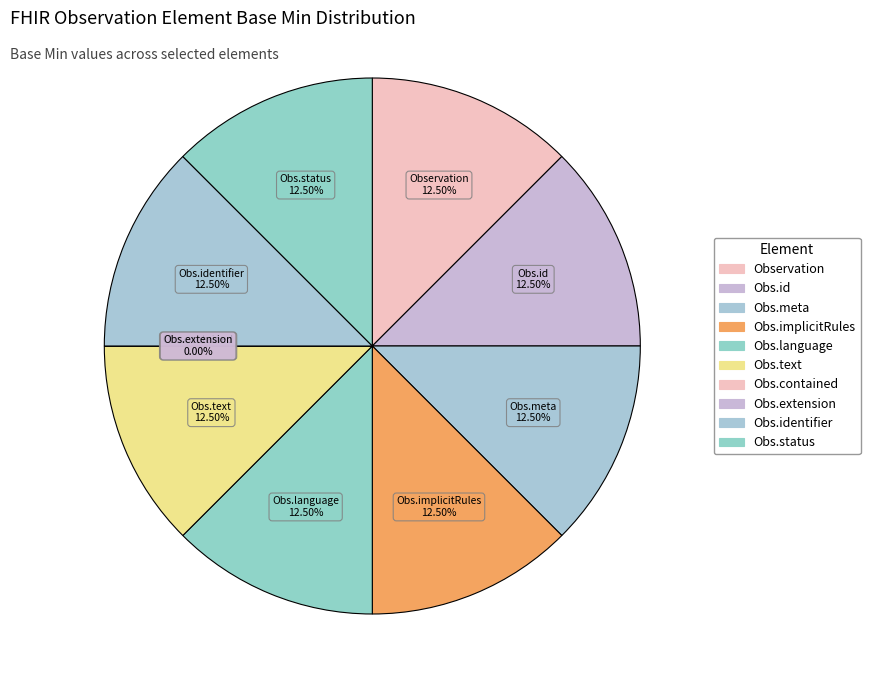

What percentage is the Observation.language slice, to the nearest percent?

12%